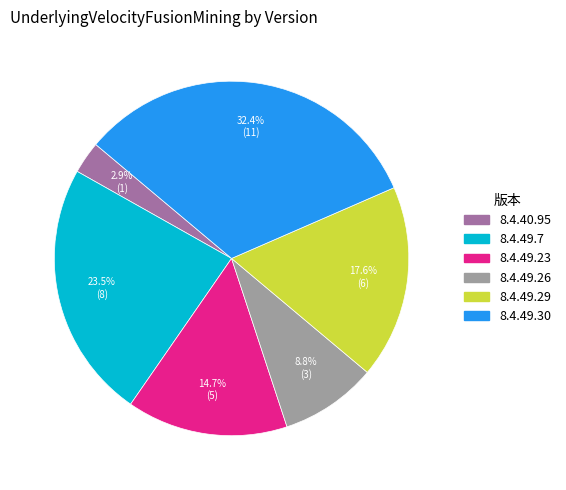

Does any single category account for the majority?

No